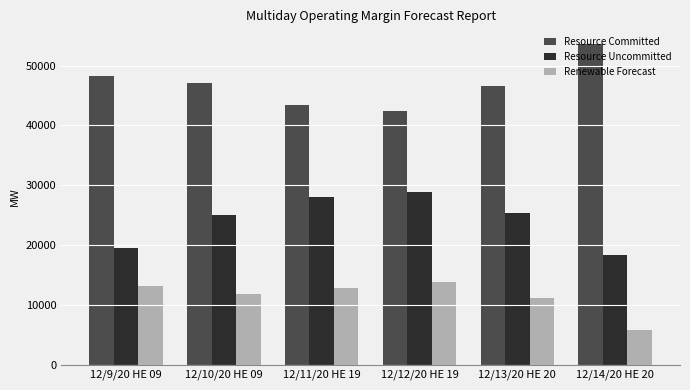

How many bars are there in total?

18